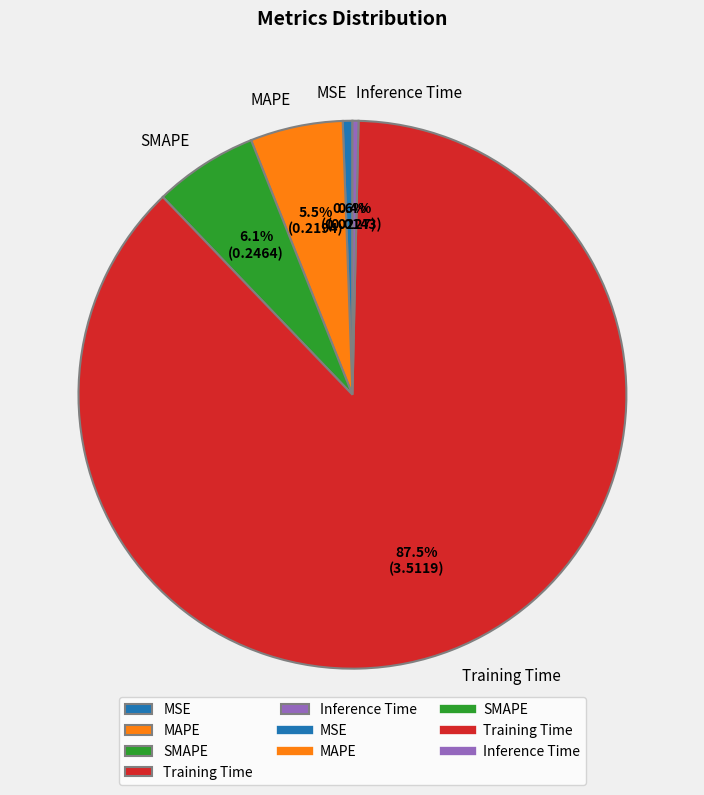

How many slices are in this pie chart?

5